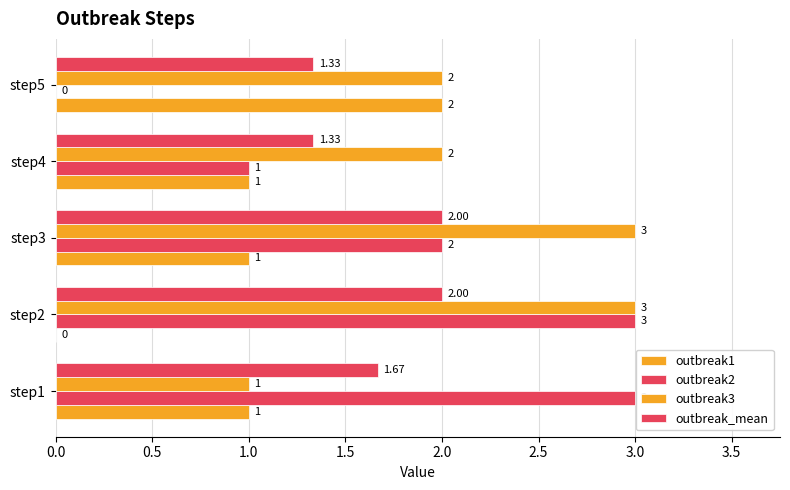

What is the difference between the maximum and minimum values in the outbreak2 series?

3.0